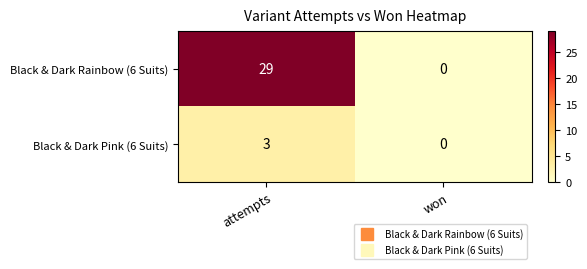

List the labels in order of Black & Dark Pink (6 Suits) value, largest first.

attempts, won